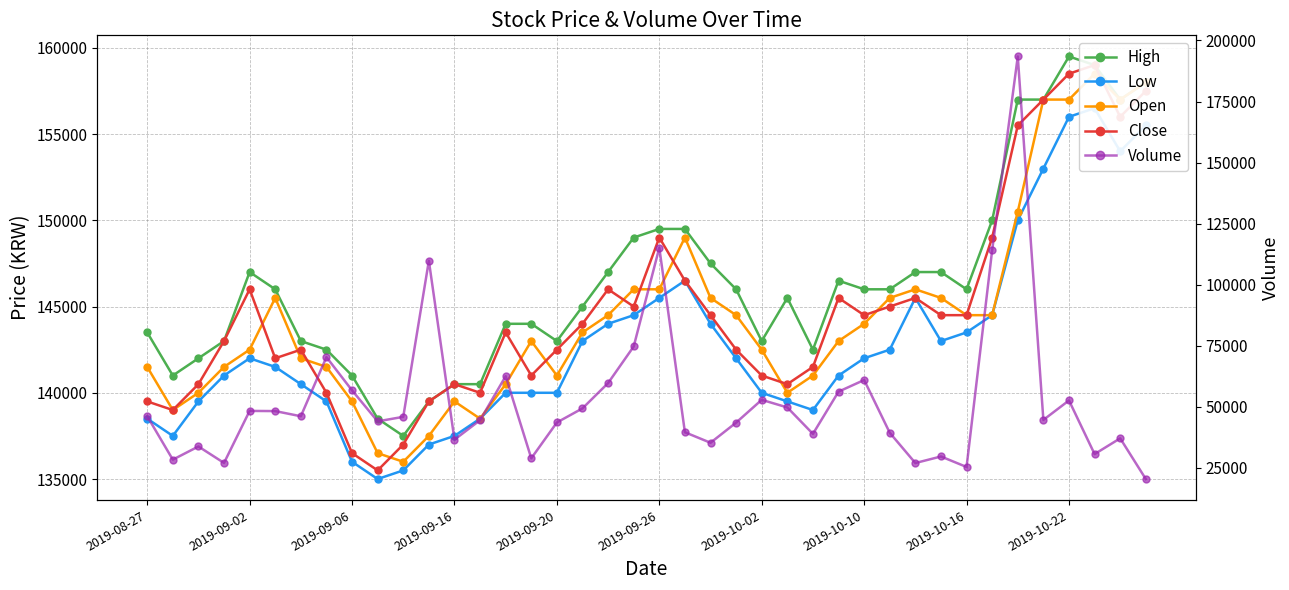

At which category is the sum across all series the highest?

34